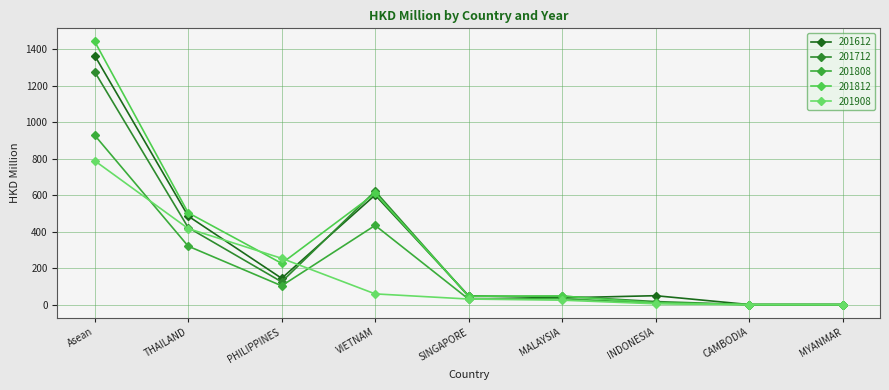

At how many categories does at least one series exceed 1432?

1